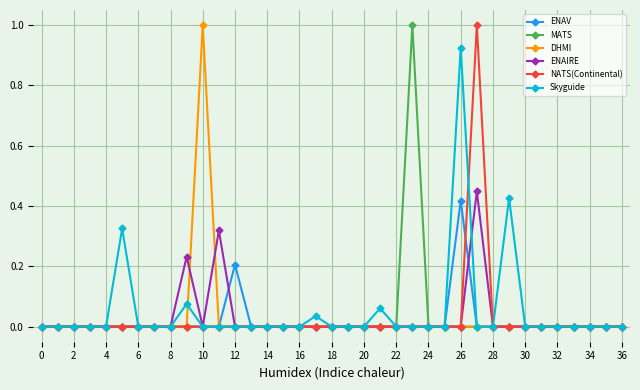

What is the sum of all ENAV values?

0.6